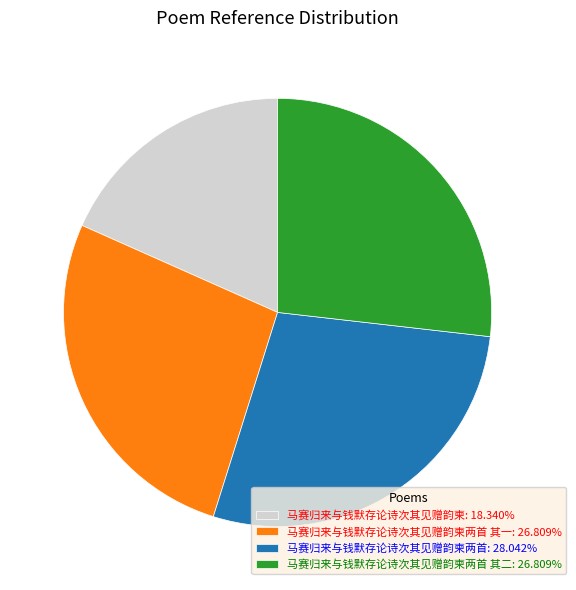

Approximately how many times larger is the value at 马赛归来与钱默存论诗次其见赠韵柬两首 其一: 26.809% compared to 马赛归来与钱默存论诗次其见赠韵柬: 18.340%?

1.5